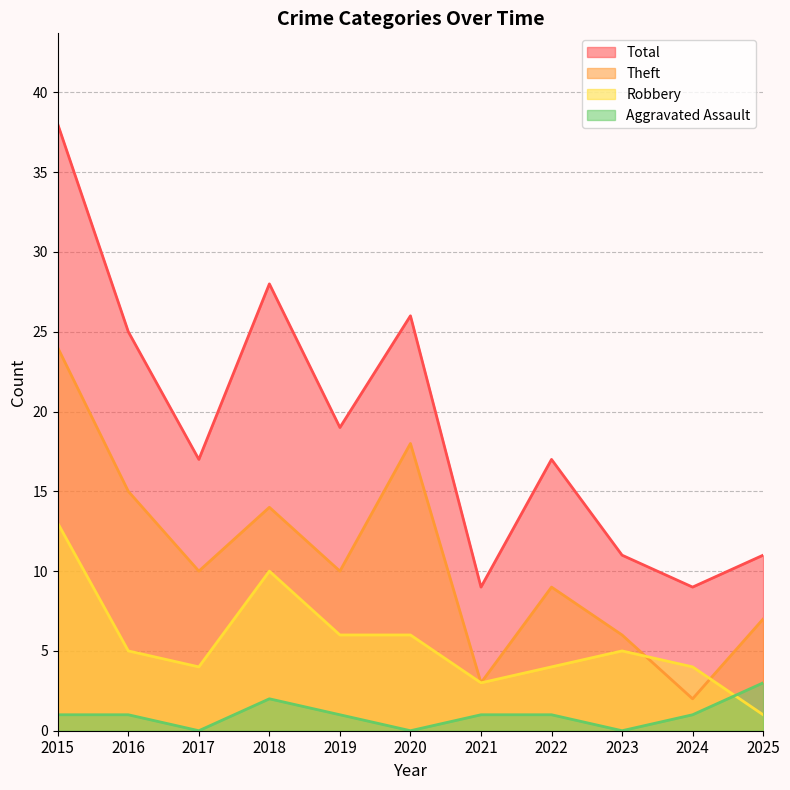

Where is Theft nearest to the value 13?

2018